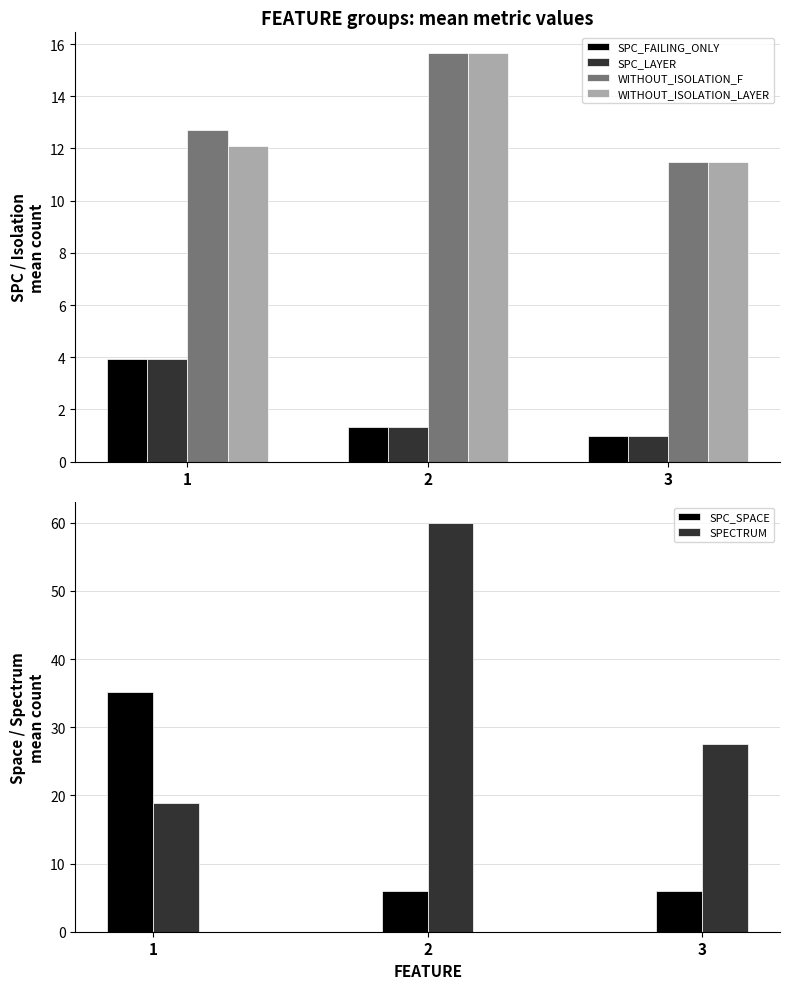

Which series has the largest total across all categories?

SPECTRUM